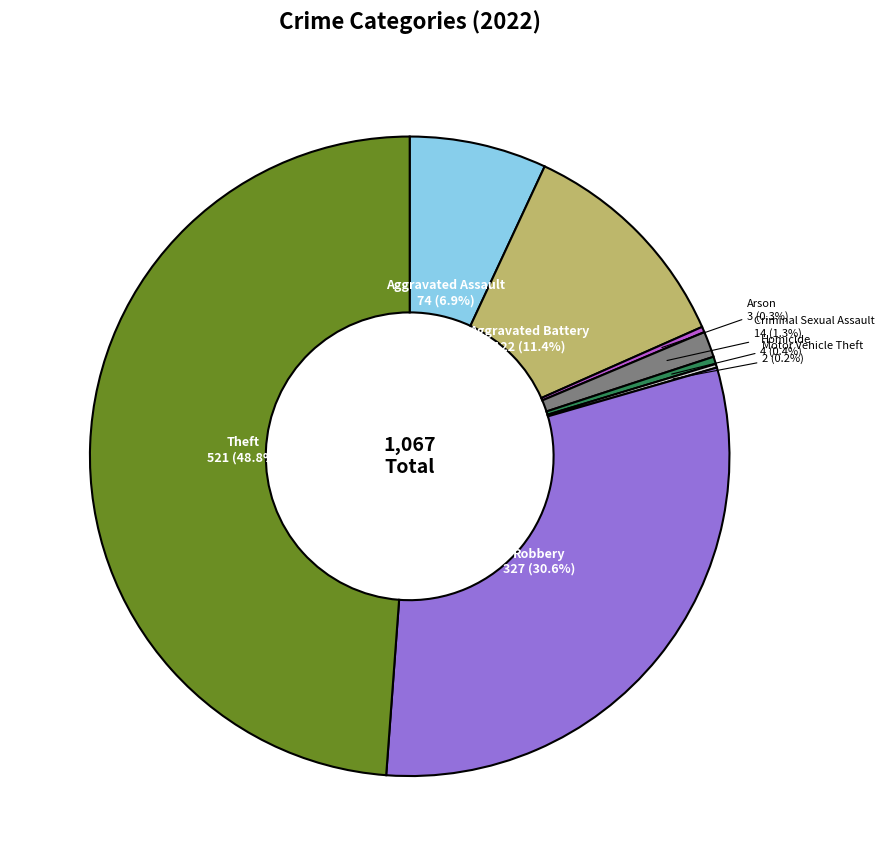

Does Criminal Sexual Assault represent more than half of the total?

No